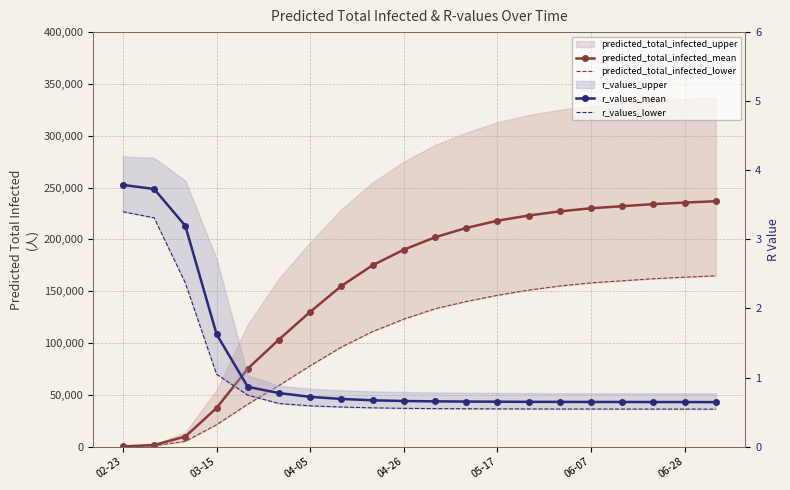

At which category is the sum across all series the highest?

19